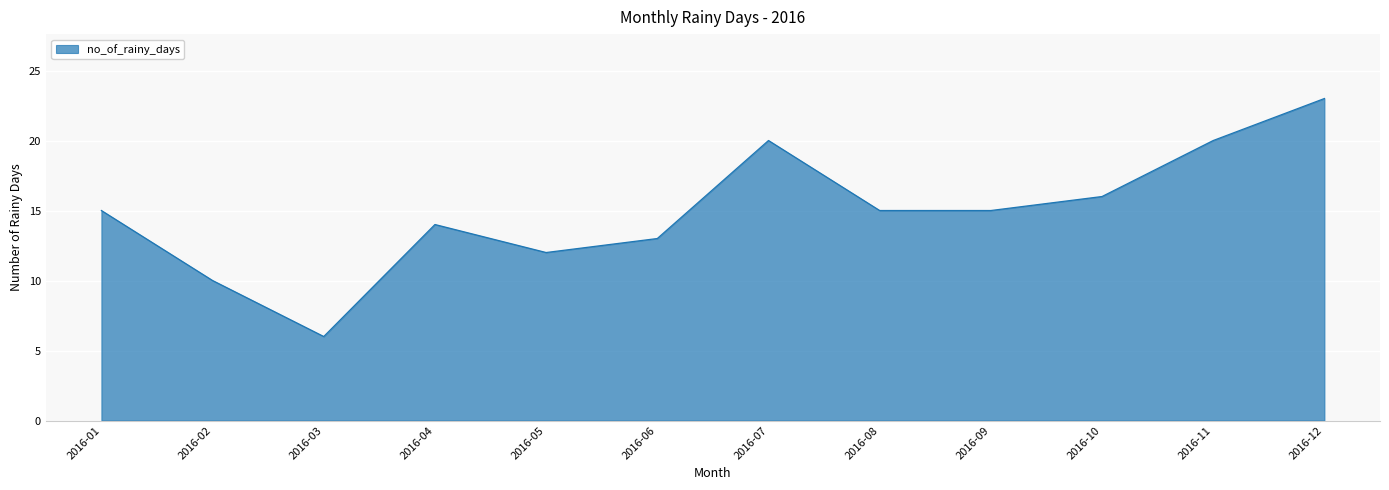

What is the sum of all values?

179